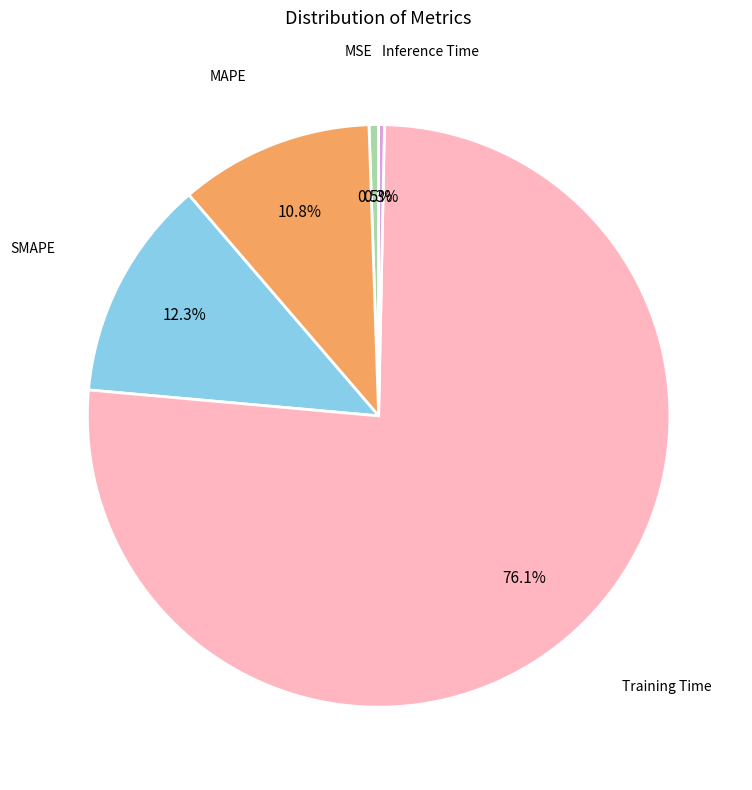

How many slices are in this pie chart?

5